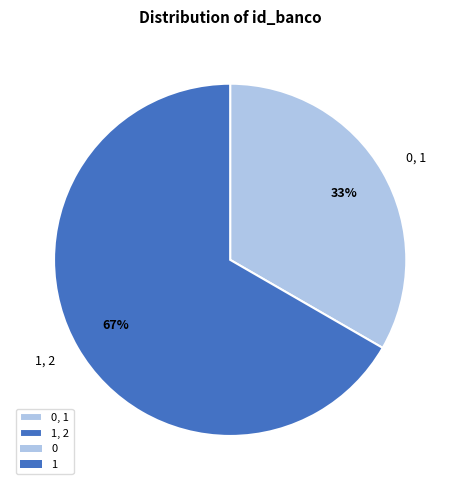

Does any single category account for the majority?

Yes